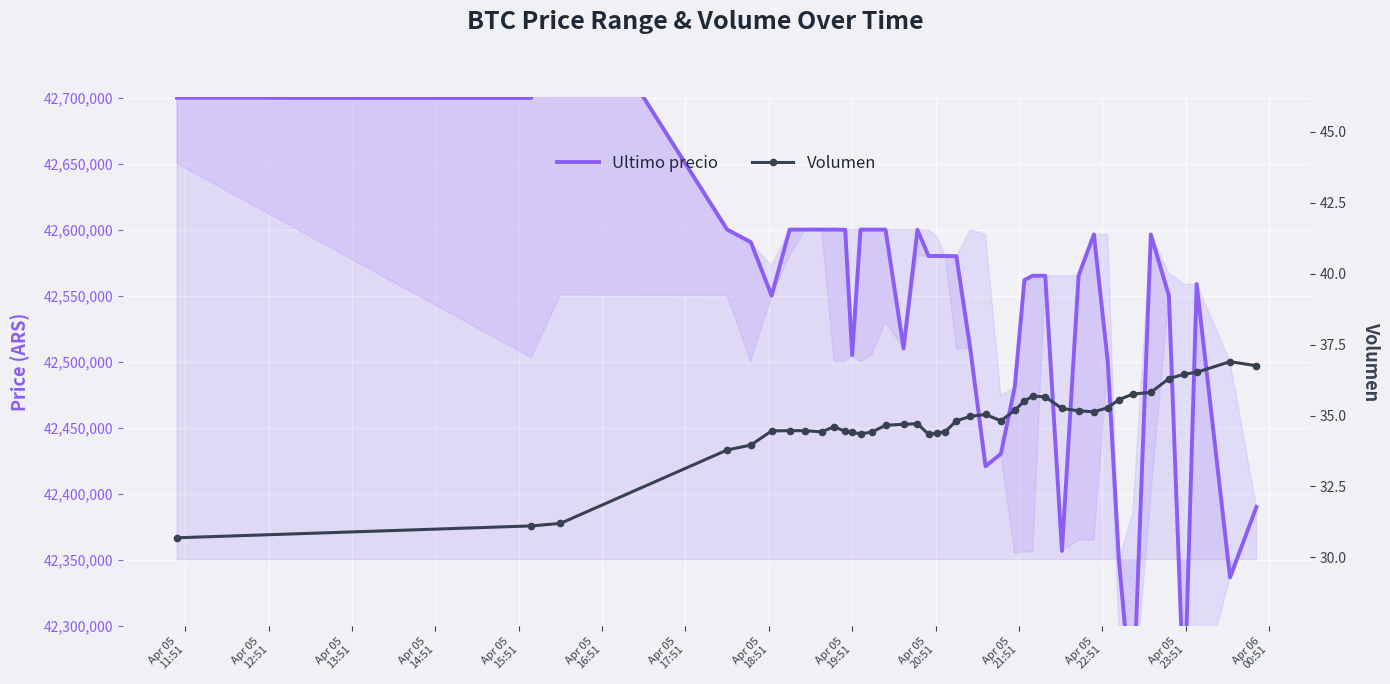

What is the sum of all Ultimo precio values?

1701479520.0